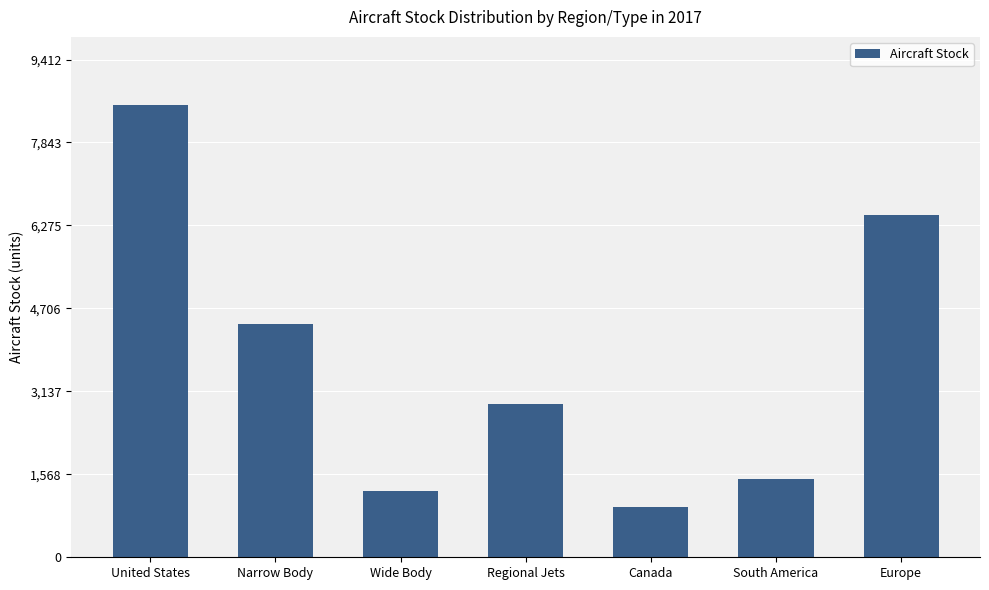

What is the sum of the values at Europe and Narrow Body?

10875.7